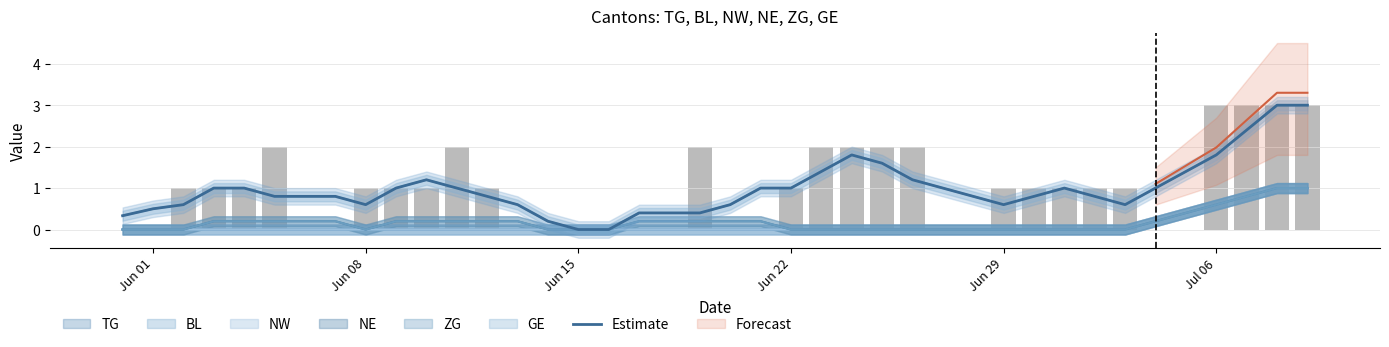

What is the average value?

1.0